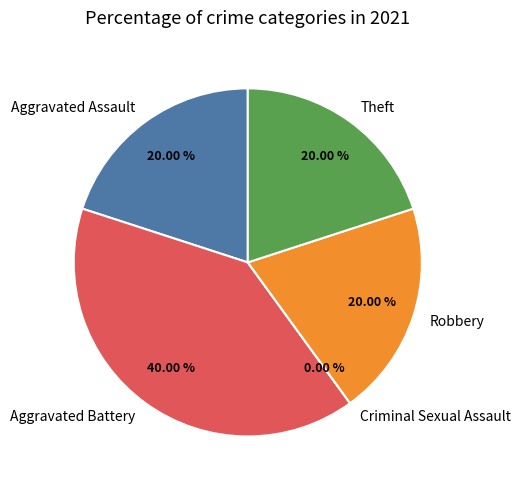

To the nearest percent, what is the difference between the largest and smallest slice percentages?

40%